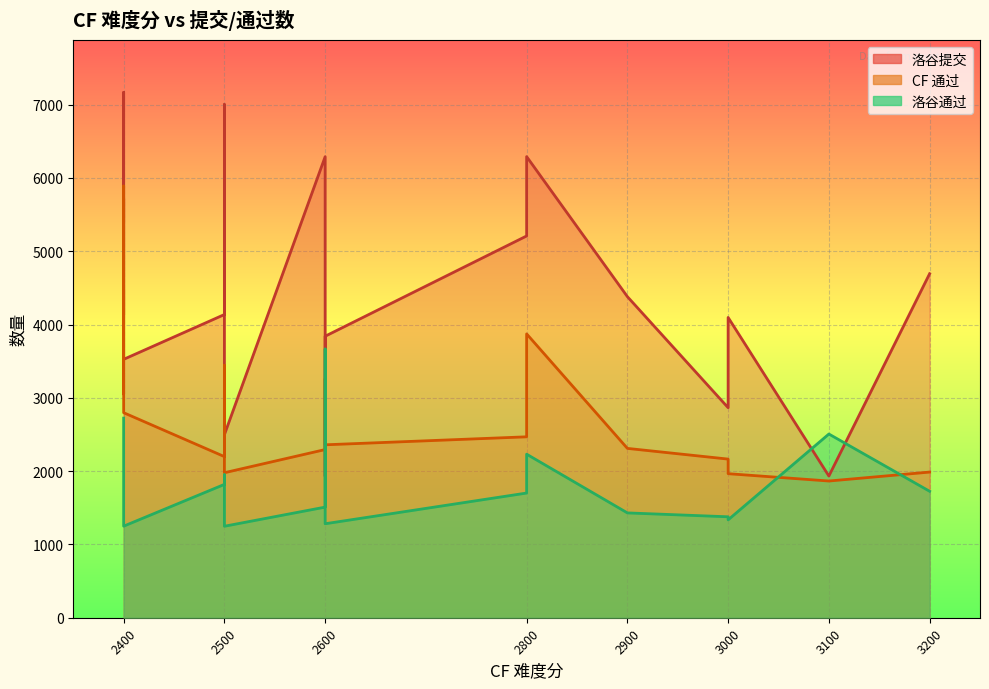

What is the sum of all 洛谷通过 values?

37101